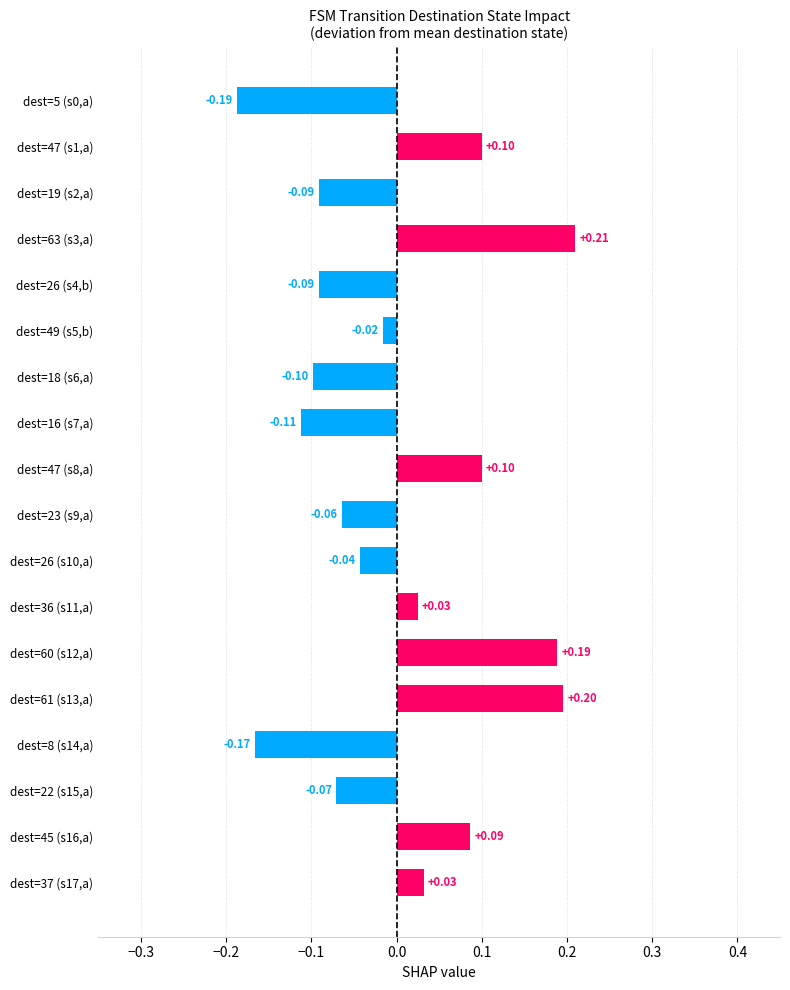

What is the difference between the maximum and minimum values?

0.4